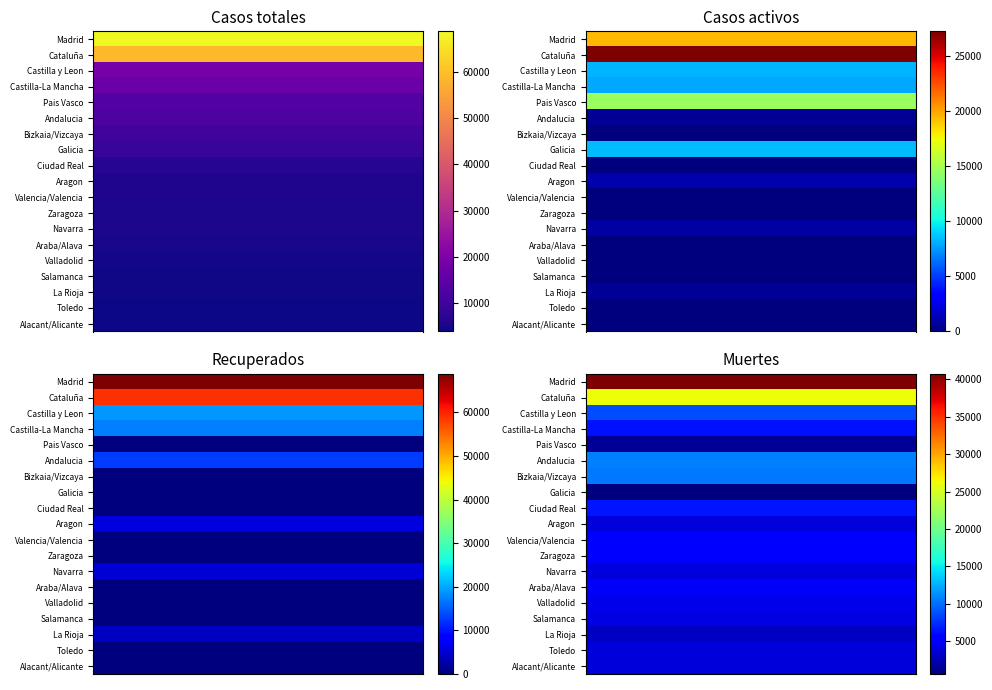

At how many categories does at least one series exceed 33763?

6